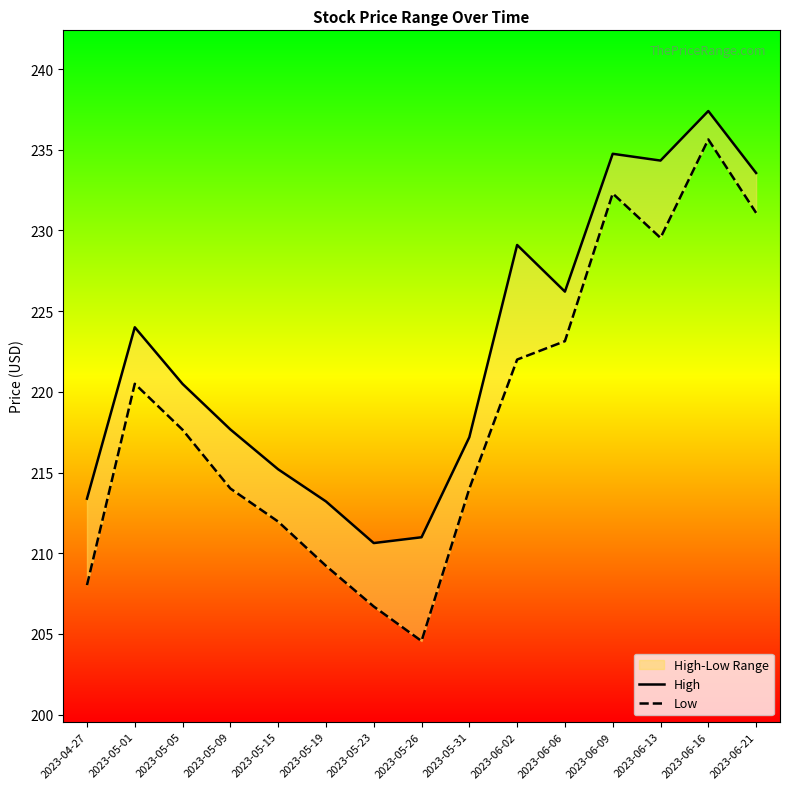

True or false: Low and High cross at least once.

False